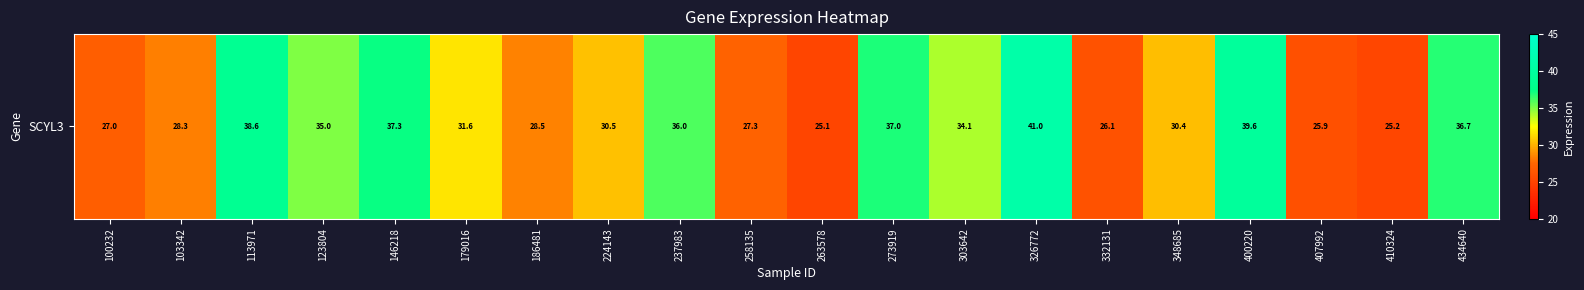

What is the sum of all values?

641.4